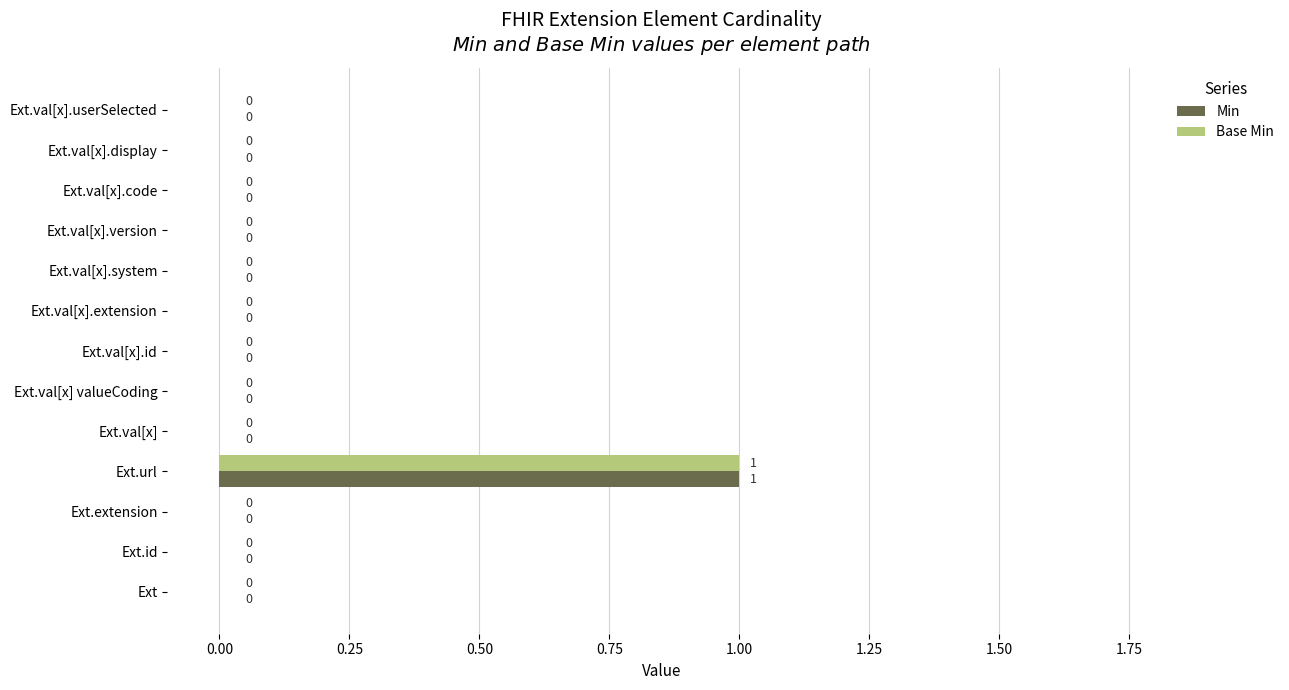

How many Base Min values are between 0 and 1?

13